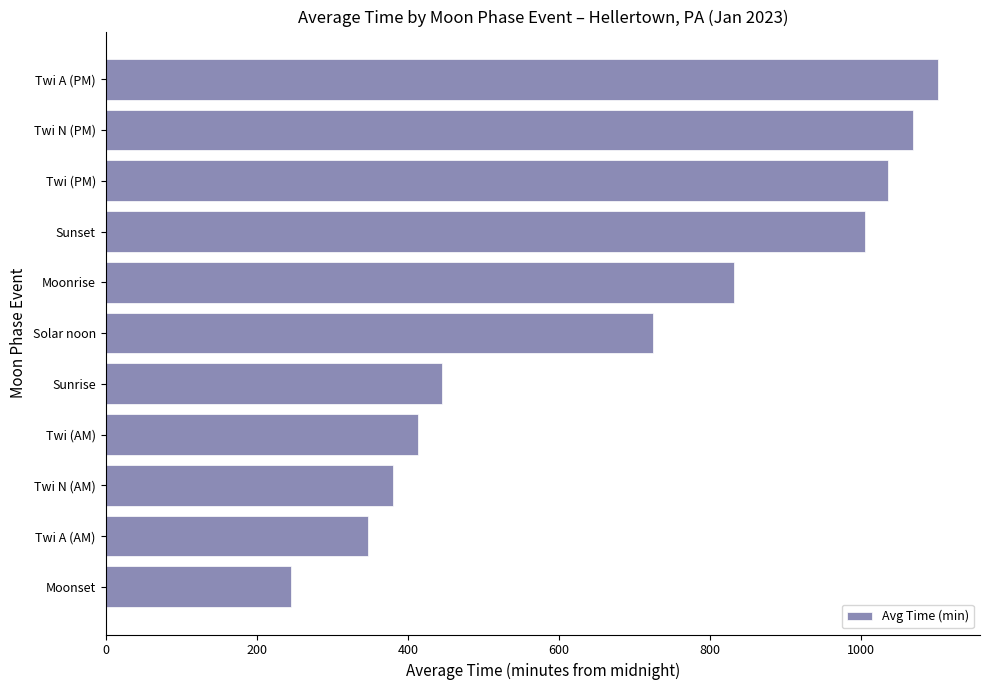

What is the ratio of the value at Moonrise to the value at Twi (PM)?

0.8